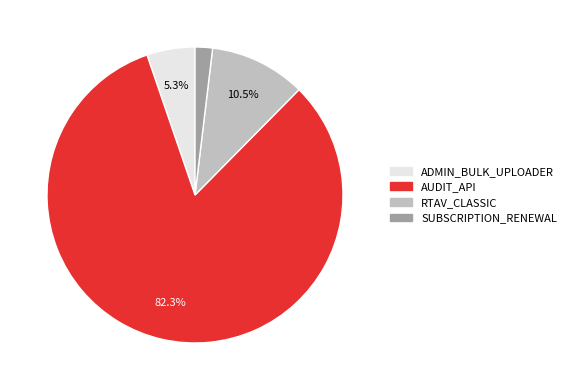

Is there any slice that represents more than half of the pie?

Yes